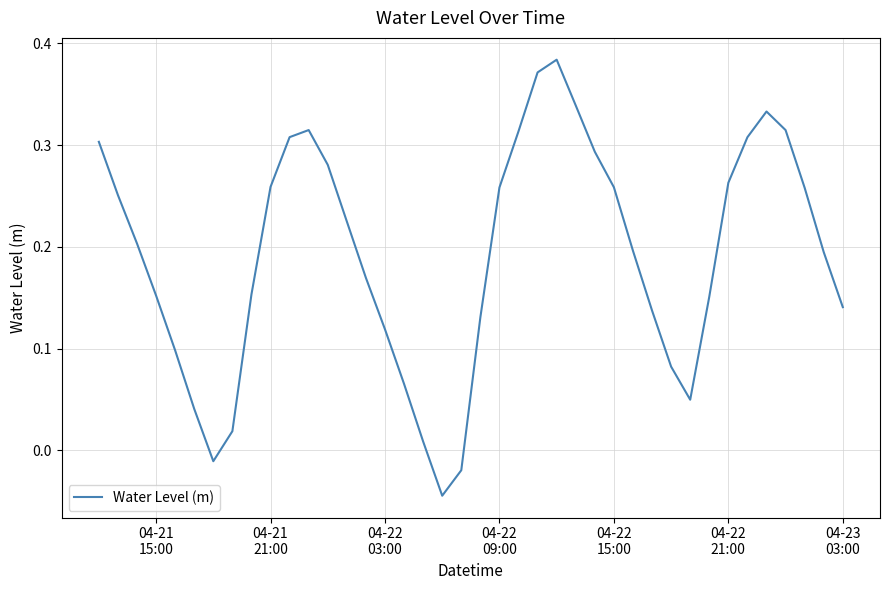

Does the chart display data point markers on the line(s)?

No